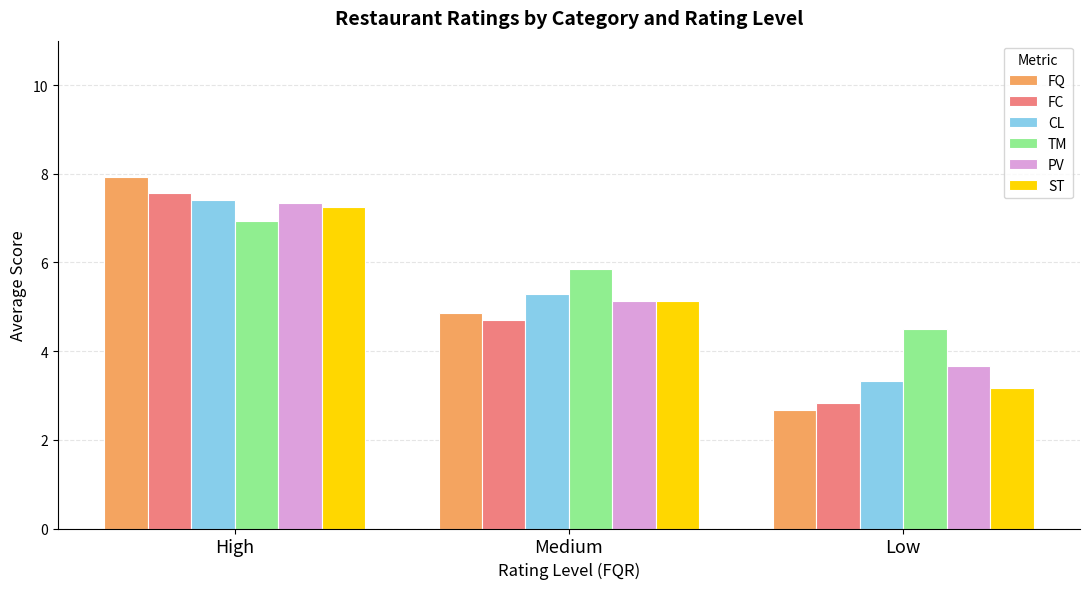

Reading left to right, what are all the values shown in this chart?

FQ: High=7.9	Medium=4.9	Low=2.7
FC: High=7.6	Medium=4.7	Low=2.8
CL: High=7.4	Medium=5.3	Low=3.3
TM: High=6.9	Medium=5.9	Low=4.5
PV: High=7.3	Medium=5.1	Low=3.7
ST: High=7.3	Medium=5.1	Low=3.2